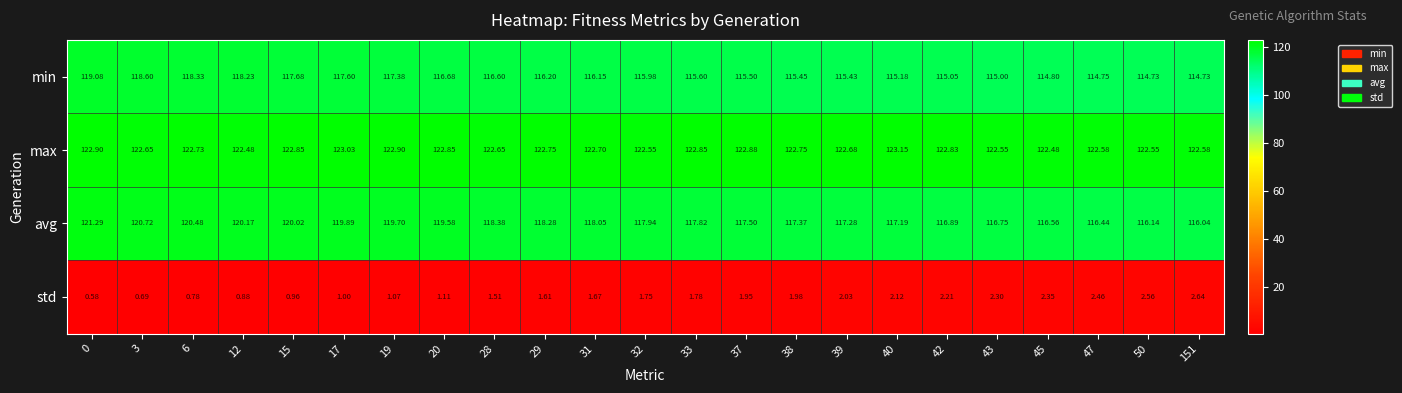

What is the spread (max minus min) of values at 3?

122.0